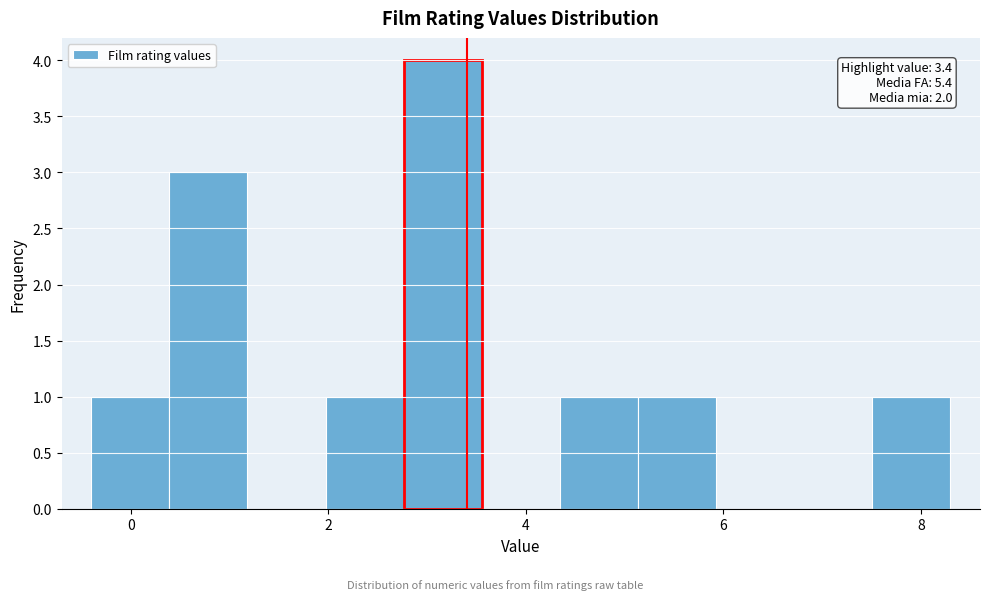

Around what value on the x-axis is the tallest bar? Give the approximate position of its centre, as read against the axis.

3.2